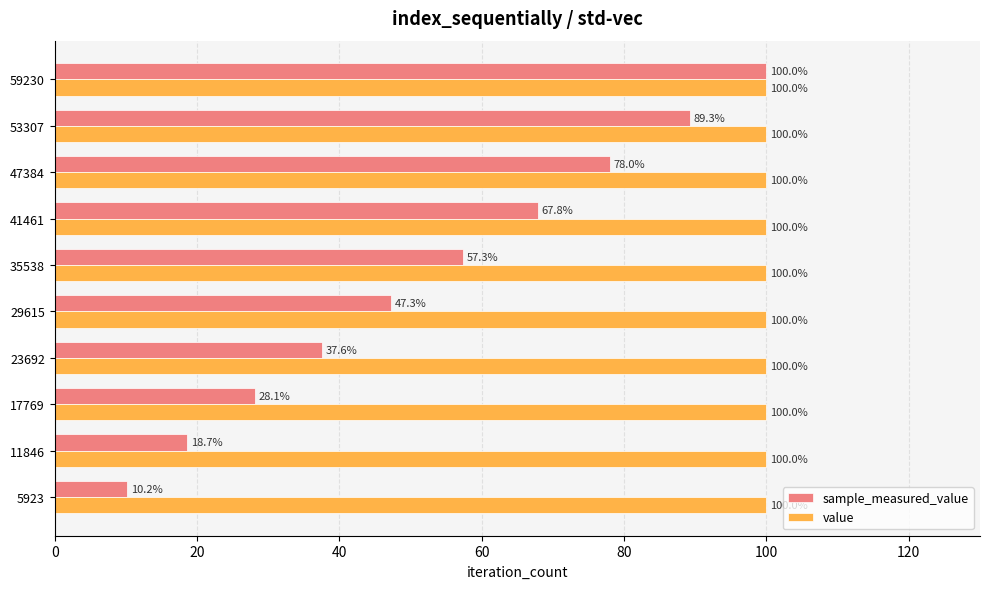

Which series changed the most between 11846 and 35538?

sample_measured_value